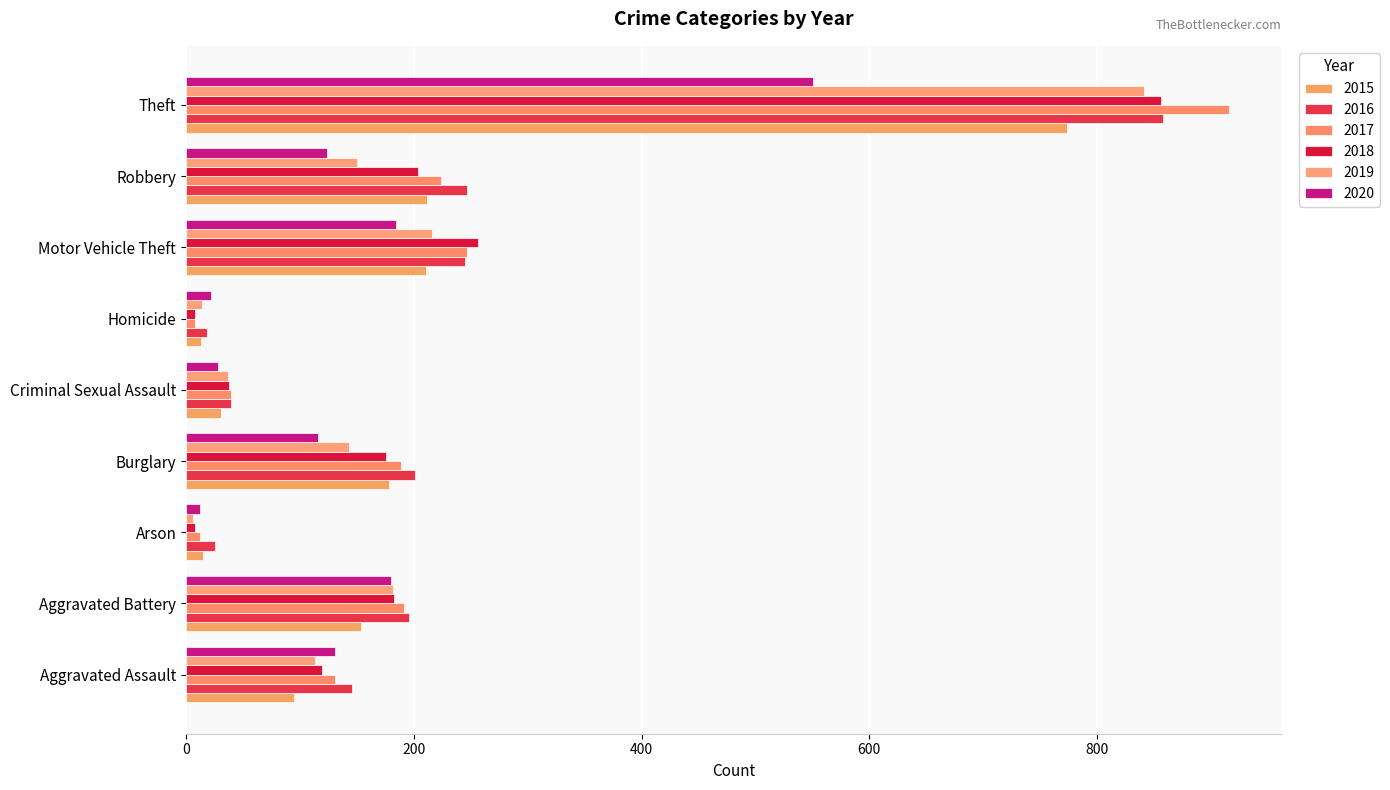

What is the difference between the second highest and minimum values in the 2020 series?

172